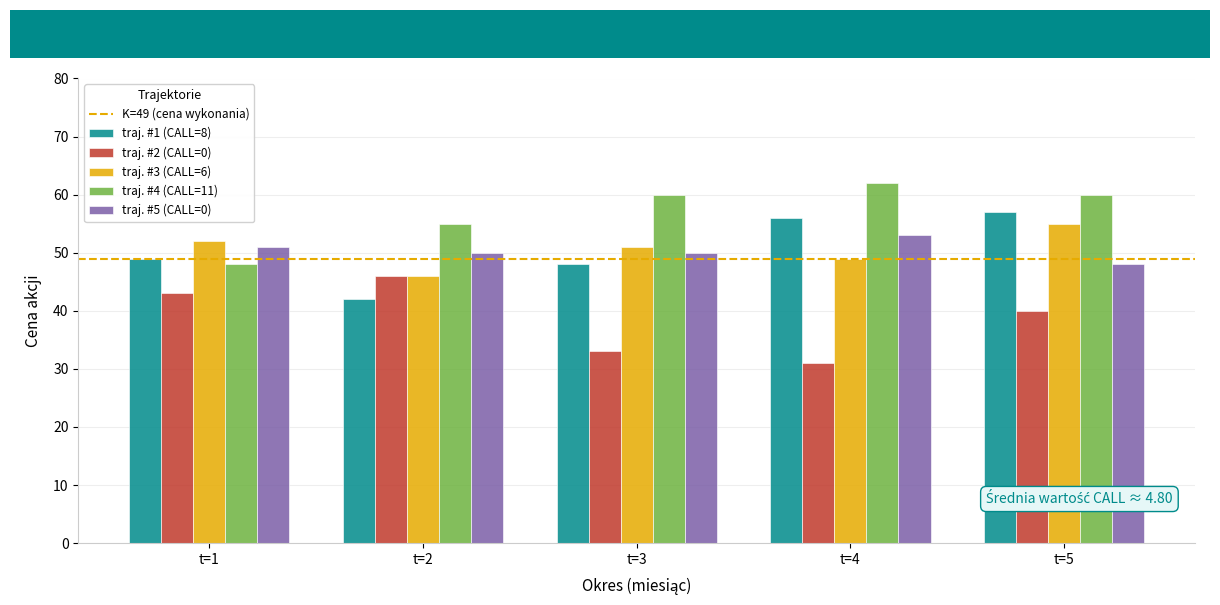

What is the difference between the highest and lowest values at t=4?

31